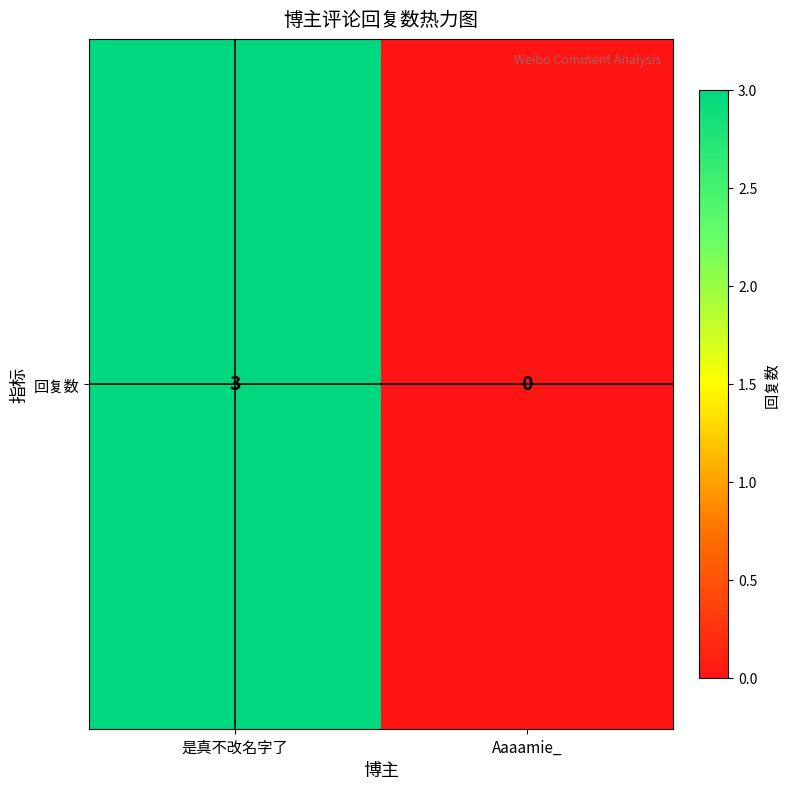

How many values are above zero?

1